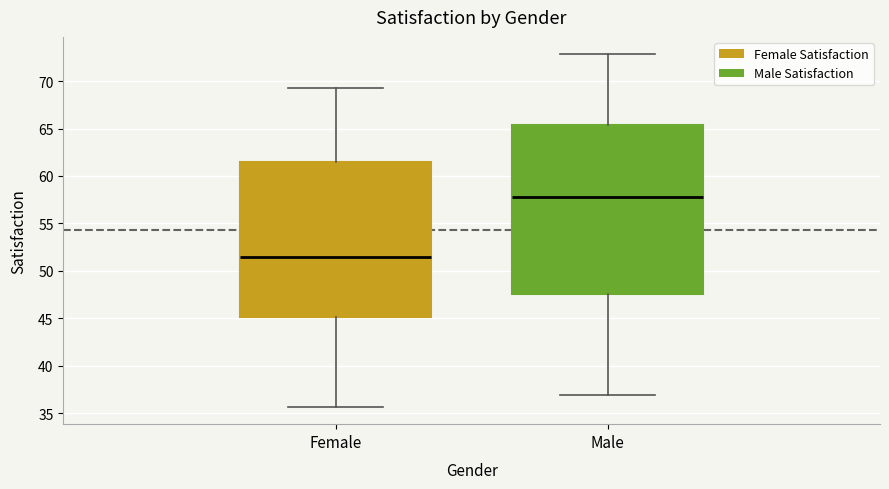

Which box has the lowest median line?

Female